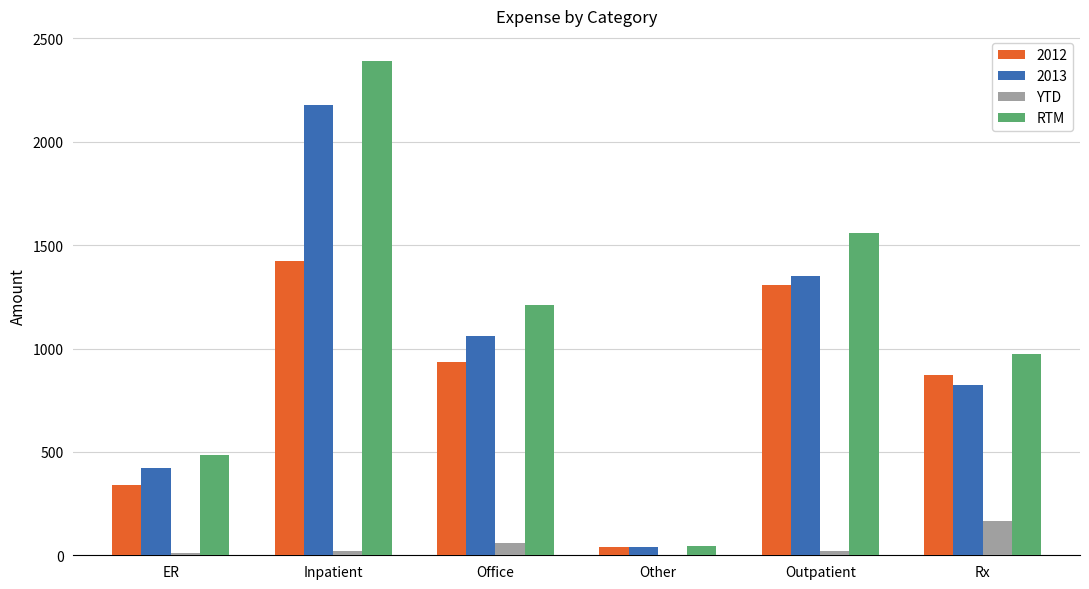

Which series changed the most between Other and Rx?

RTM